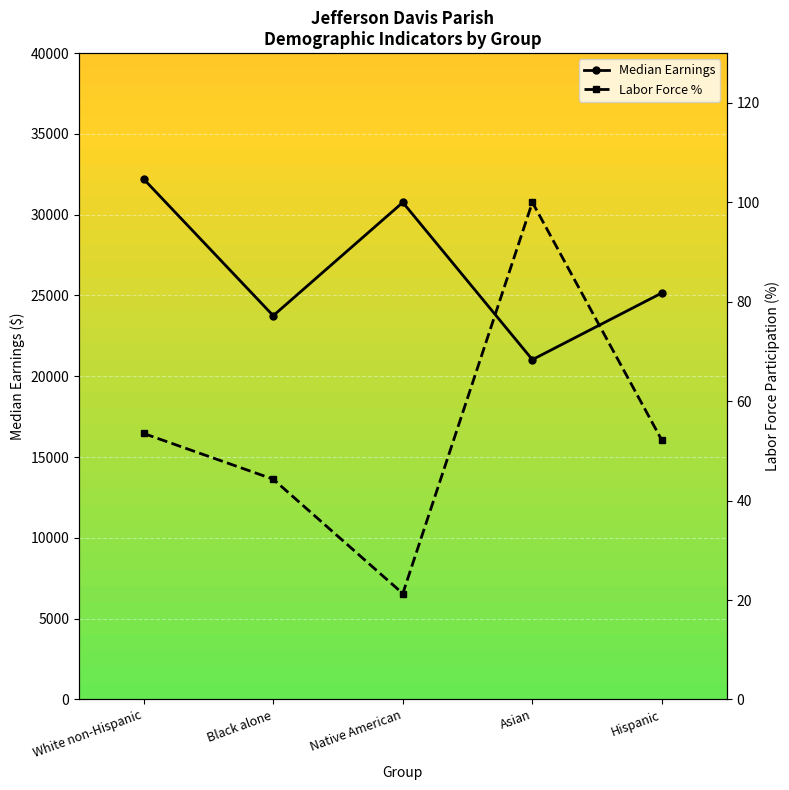

Which category has the highest value across all series?

White non-Hispanic